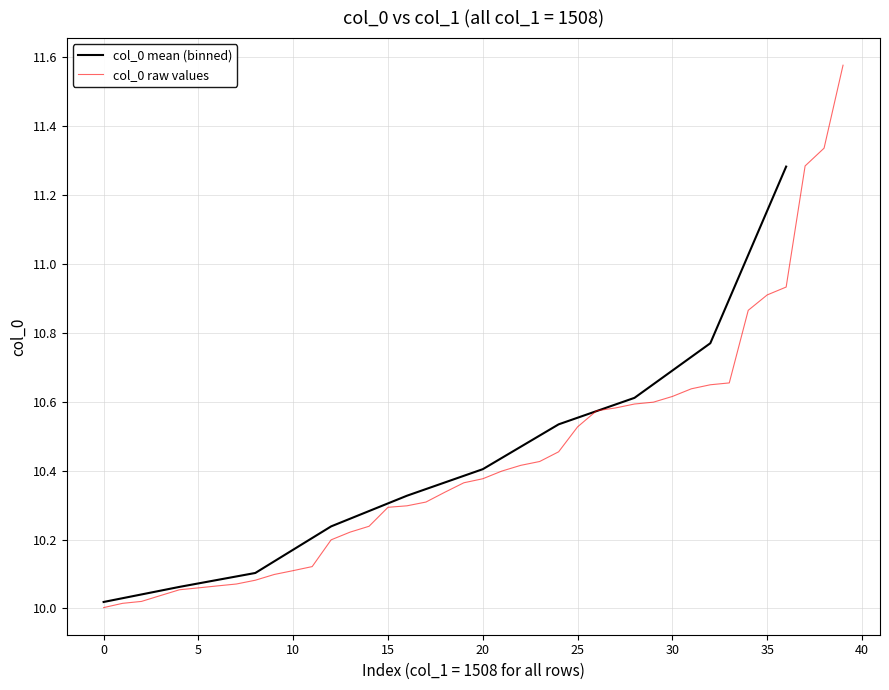

Does the chart have visible grid lines?

Yes